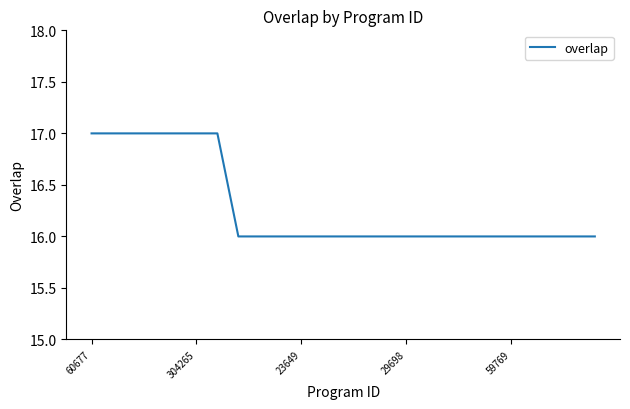

What is the greatest value displayed?

17